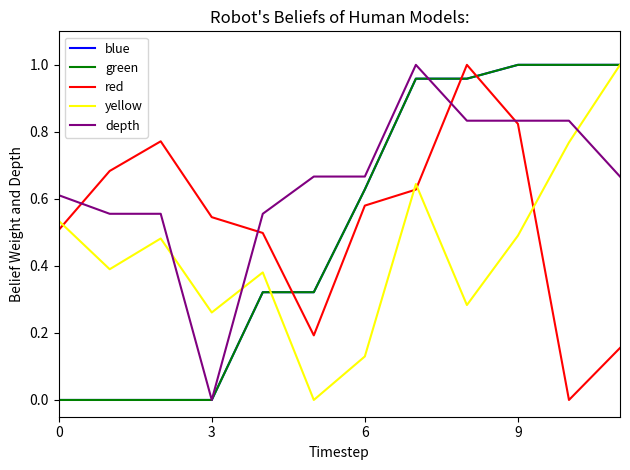

At which category is the sum across all series the highest?

7